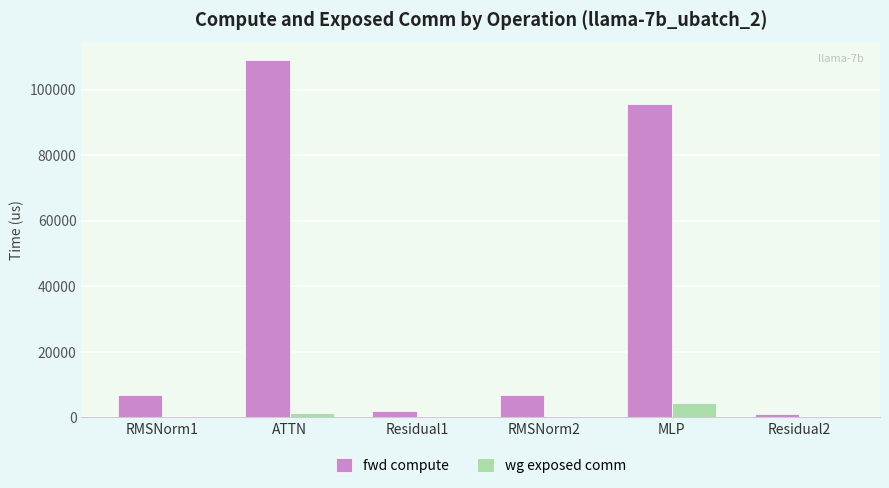

What are all the series names shown in the legend?

fwd compute, wg exposed comm